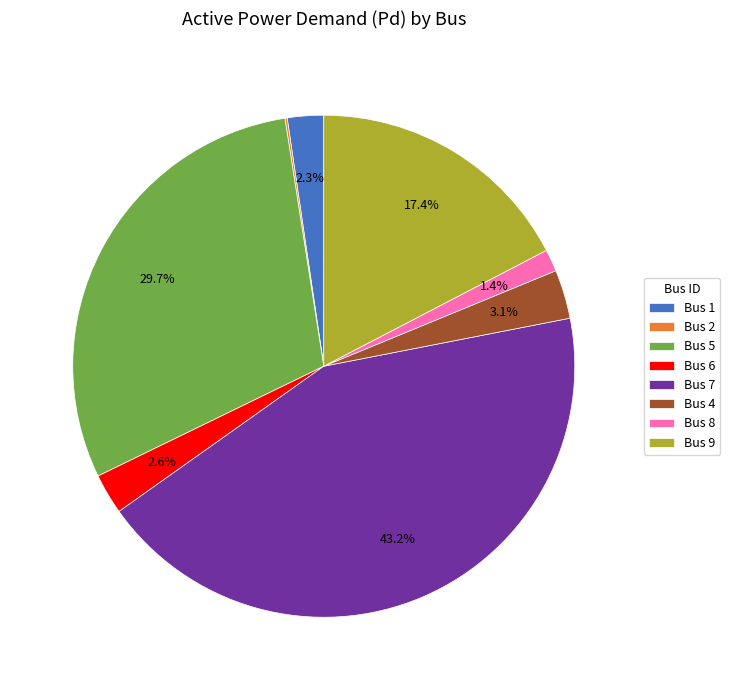

Between Bus 7 and Bus 8, which is larger?

Bus 7